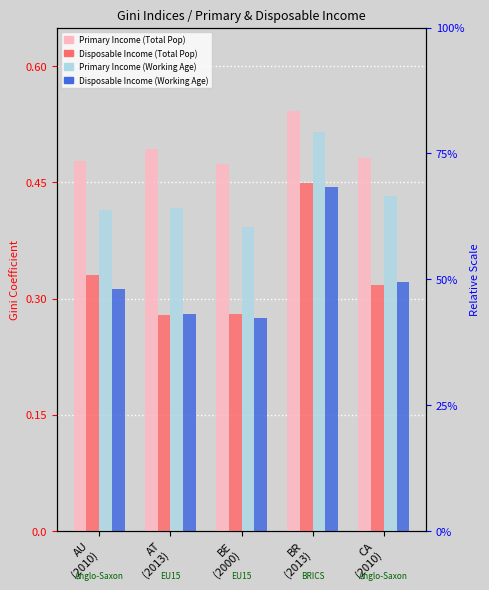

True or false: Primary Income (Total Pop) has a value of 0.5 at AU
(2010).

True